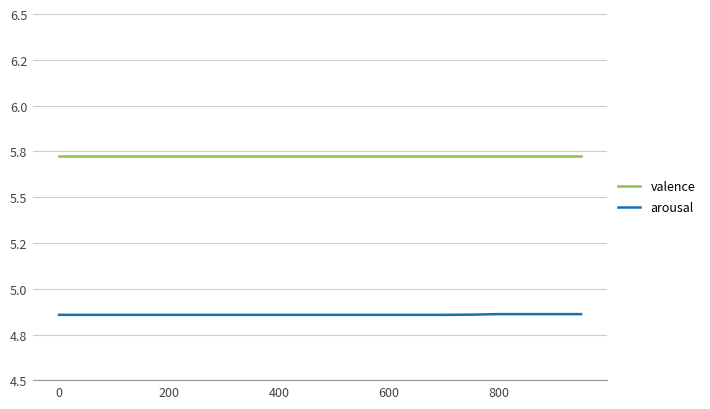

True or false: arousal and valence cross at least once.

False